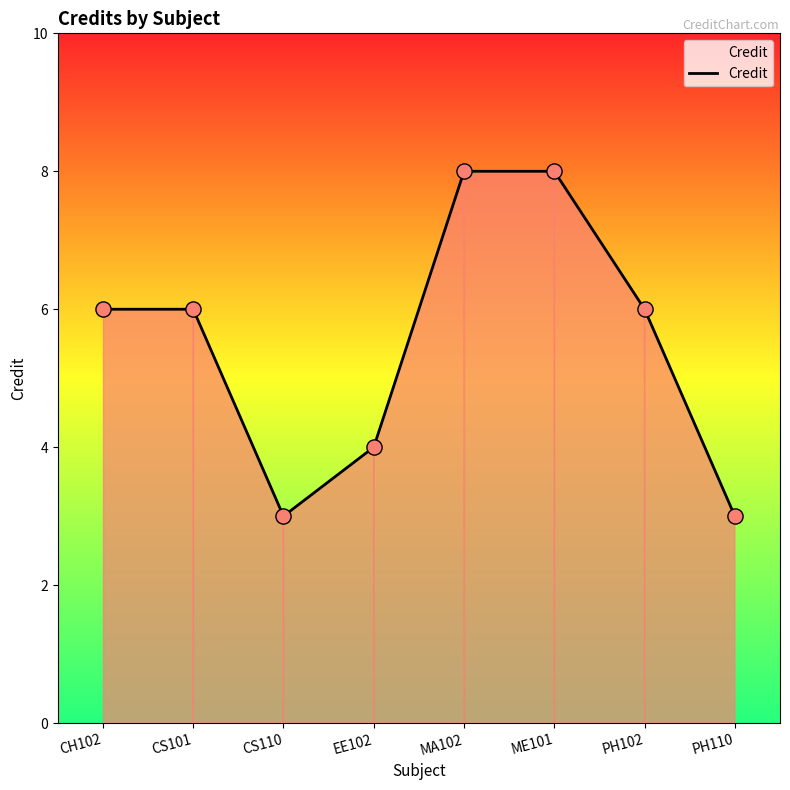

Which has a higher value, EE102 or MA102?

MA102